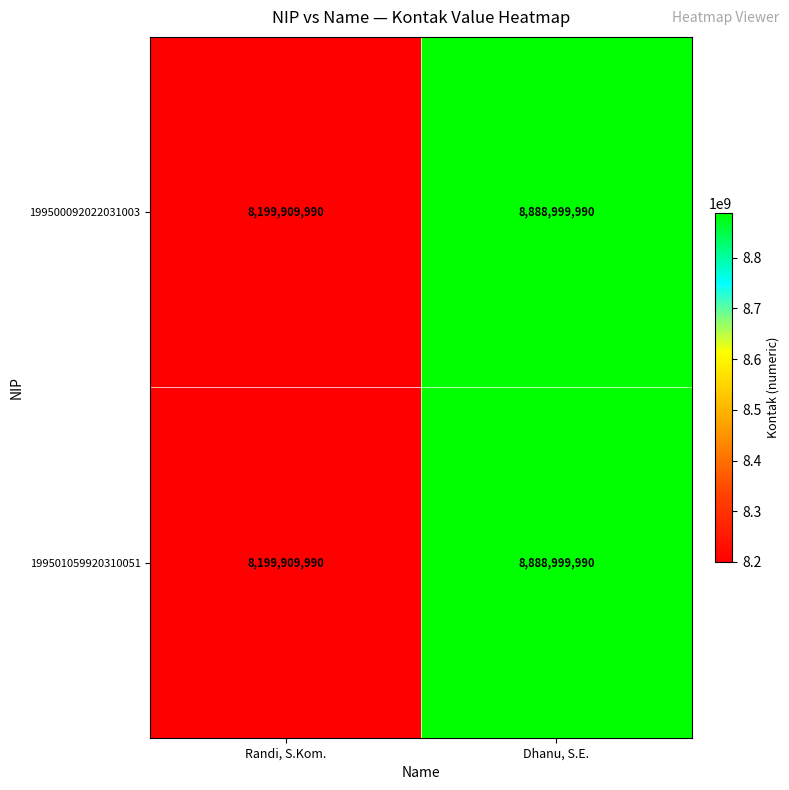

Which category has the highest value across all series?

Dhanu, S.E.